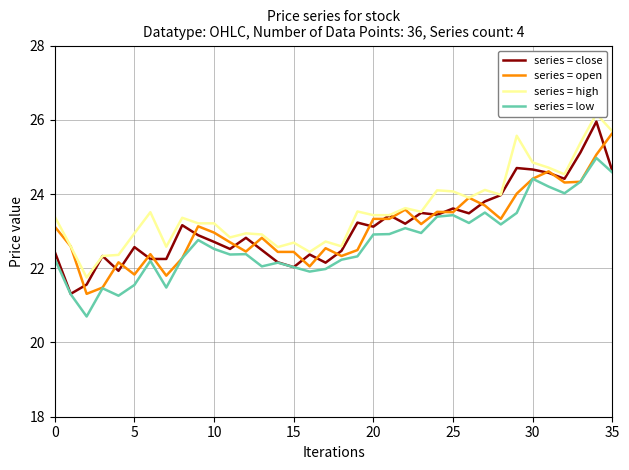

Does the chart display data point markers on the line(s)?

No